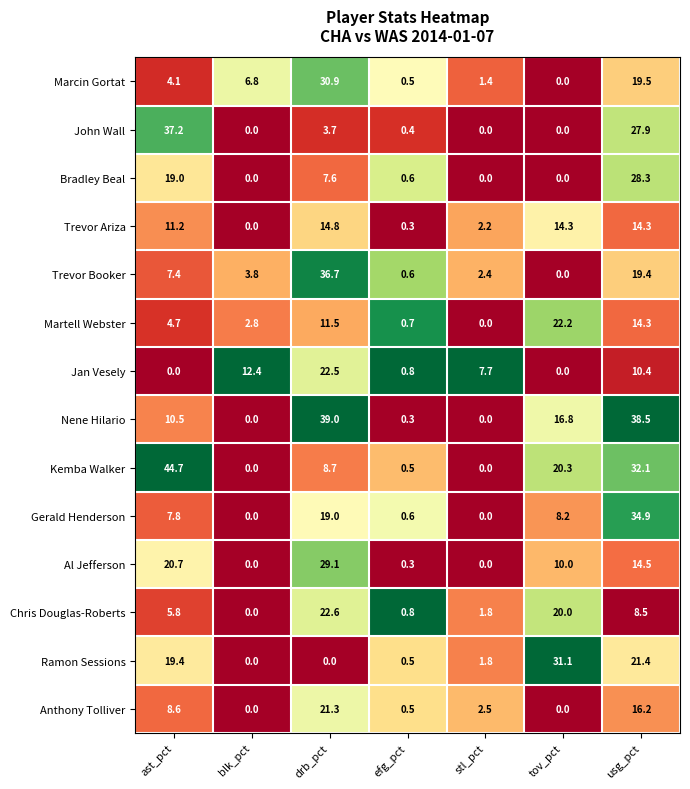

At which category is the sum across all series the highest?

usg_pct